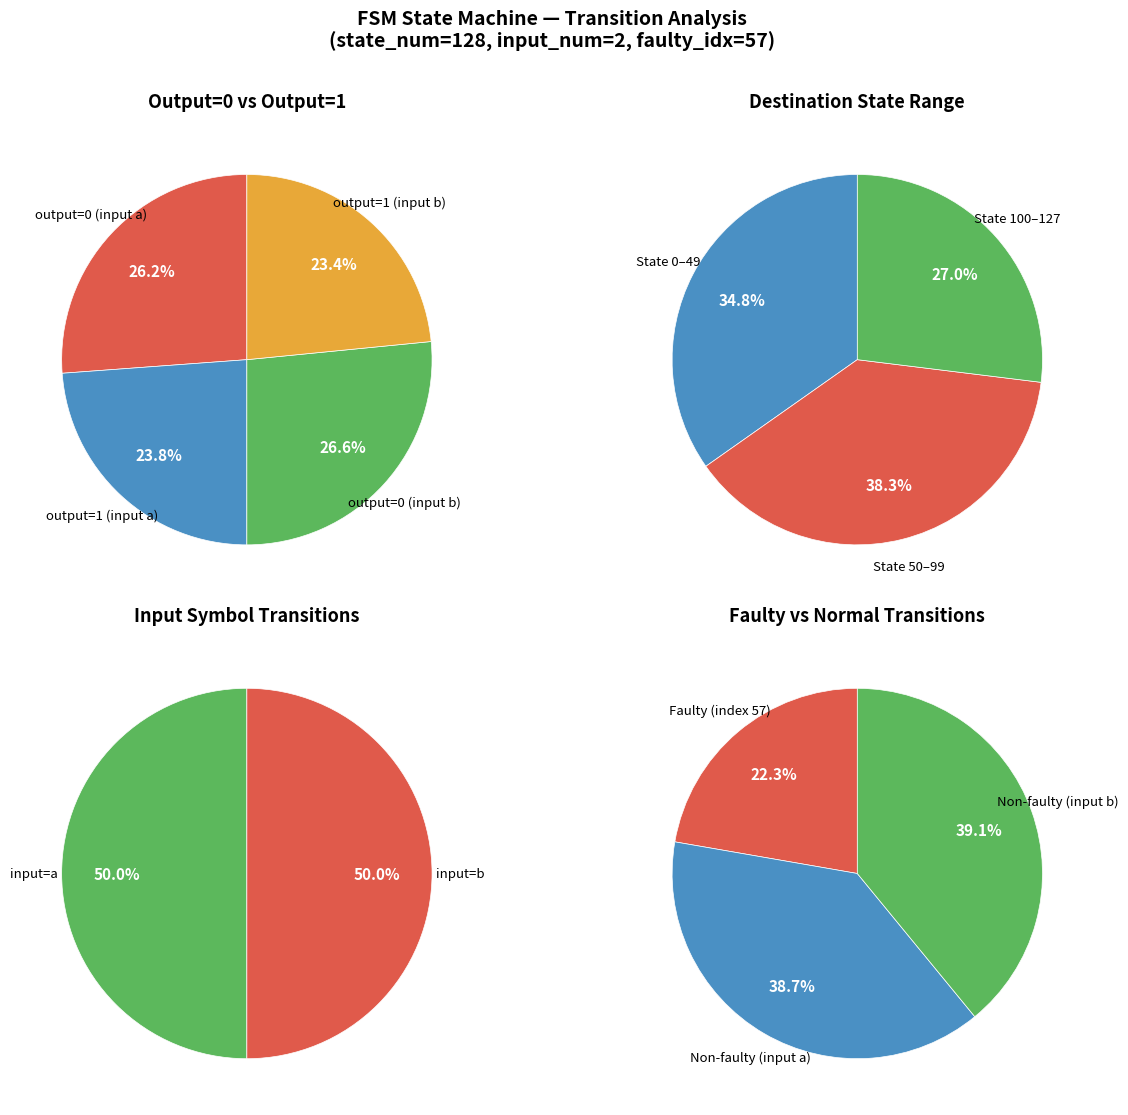

Is there a majority slice in this chart?

No